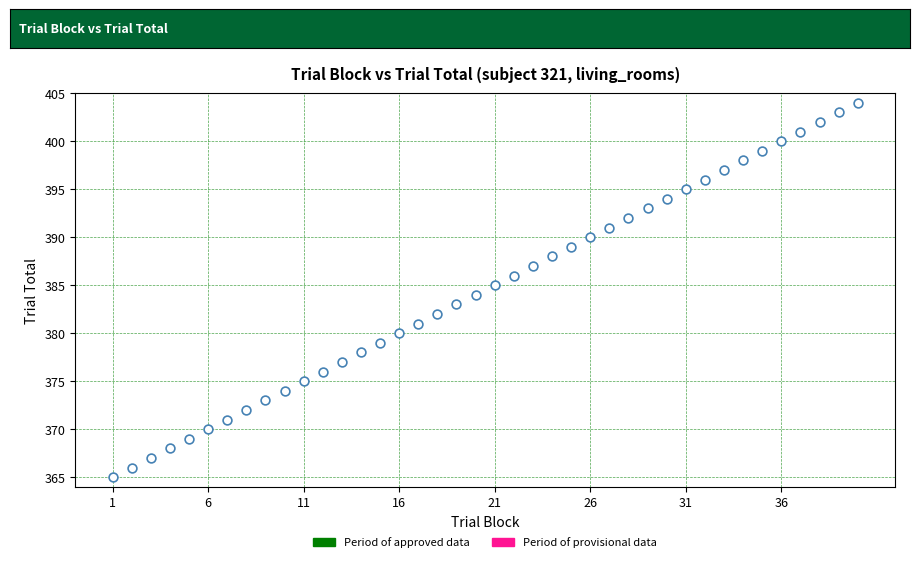

What is the range of Y values (max minus min)?

39